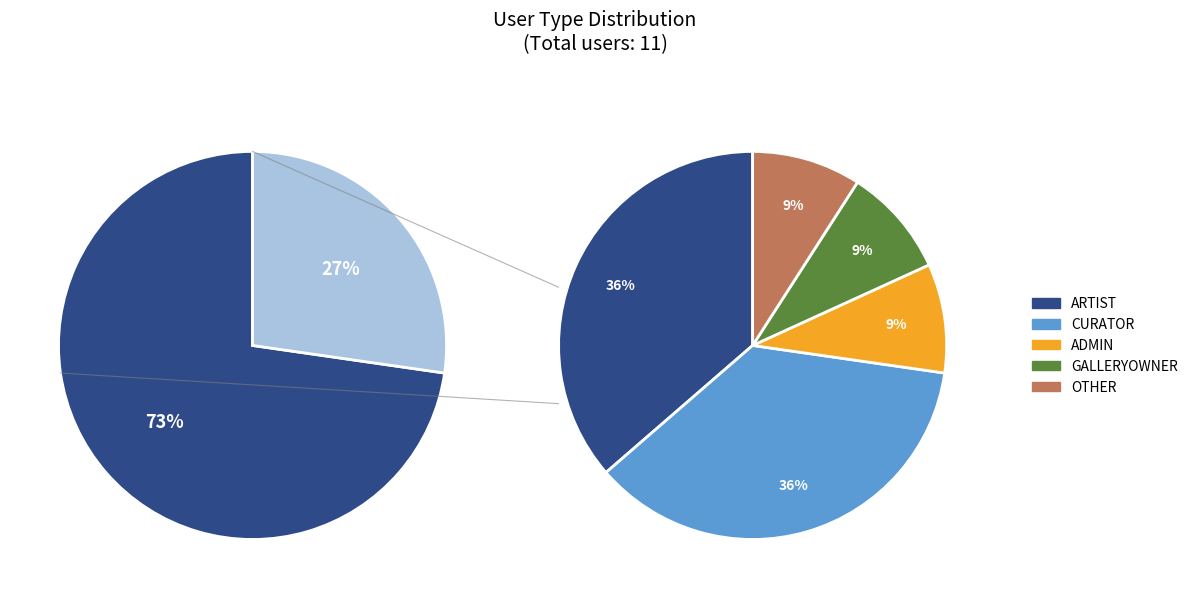

True or false: GALLERYOWNER accounts for 9% of the total.

True